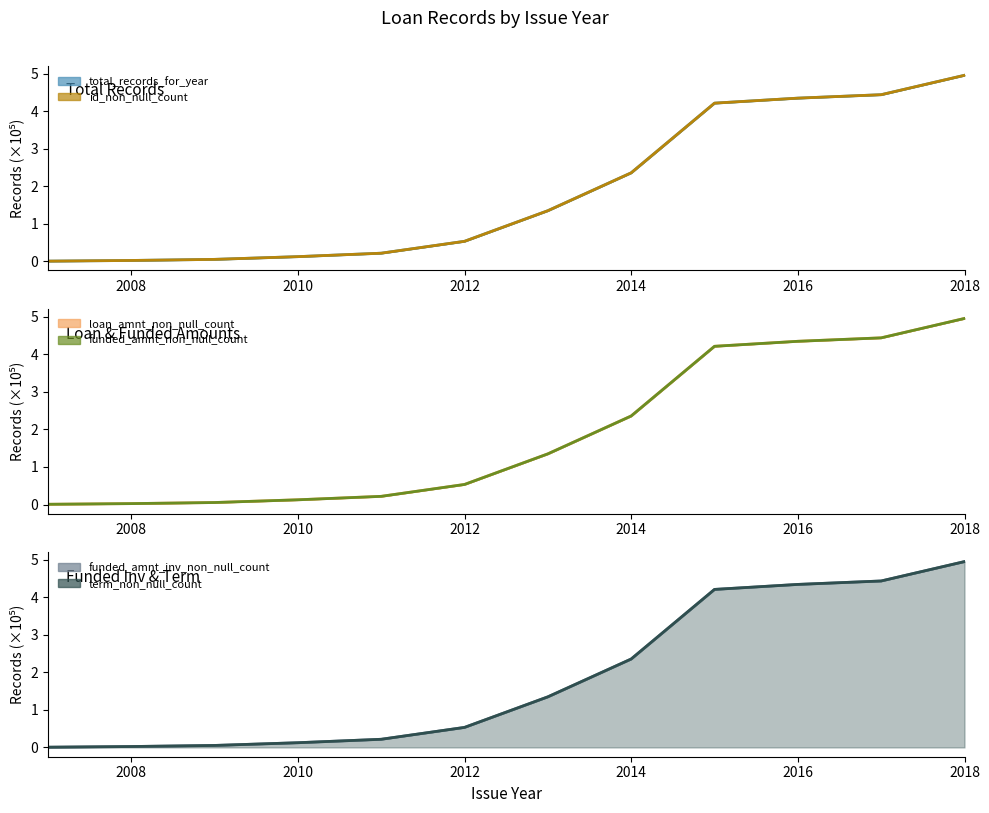

The value of id_non_null_count at 2013 is 2.0. True or false?

False